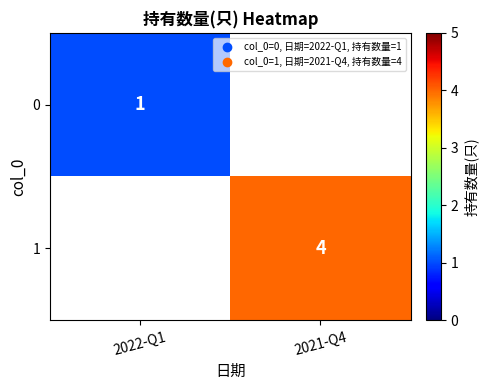

Which label corresponds to the largest value in the chart?

2021-Q4